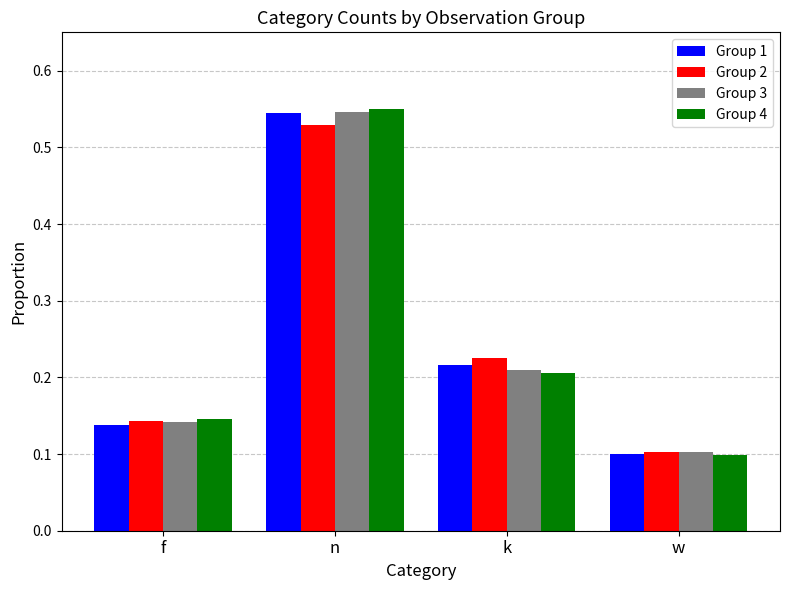

How many Group 3 values are between 0 and 1?

4